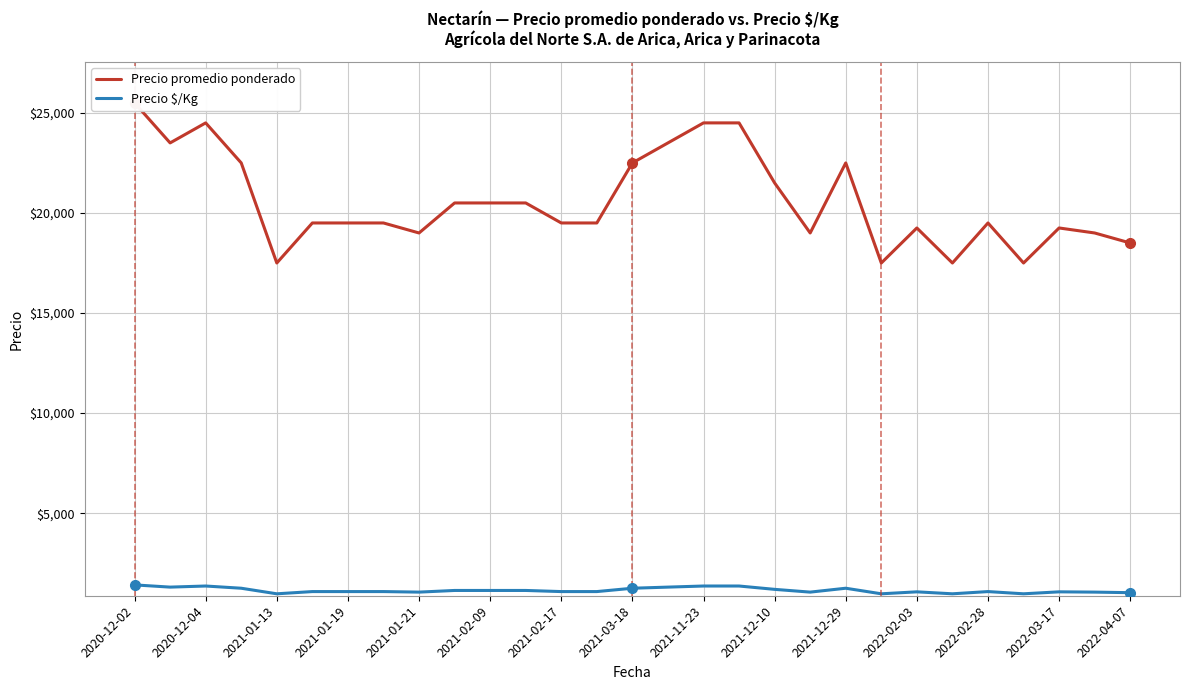

Which label corresponds to the largest value in the chart?

2020-12-02